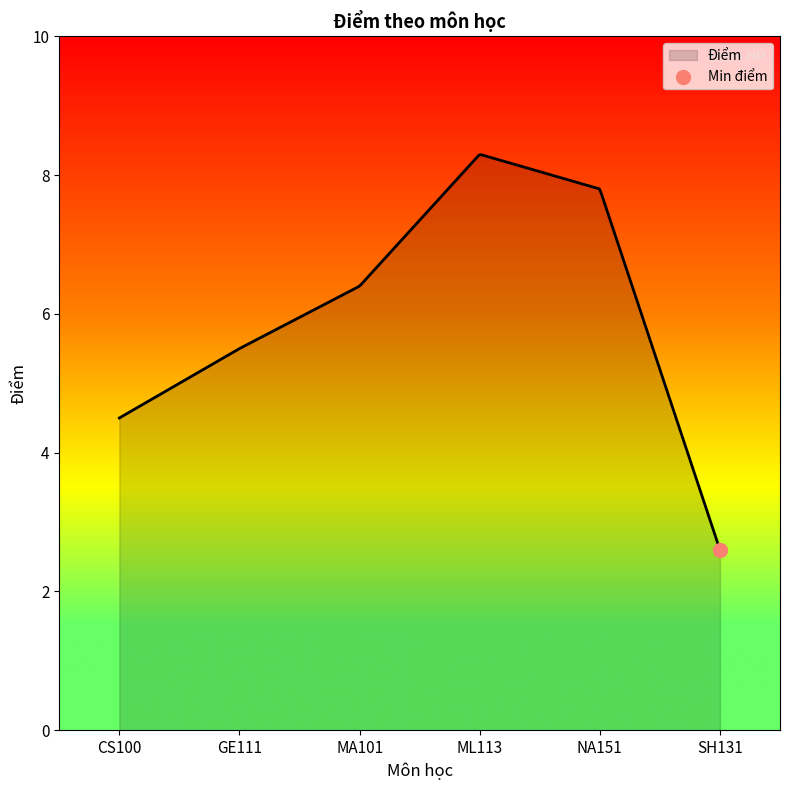

Approximately how many times larger is the value at NA151 compared to ML113?

0.9